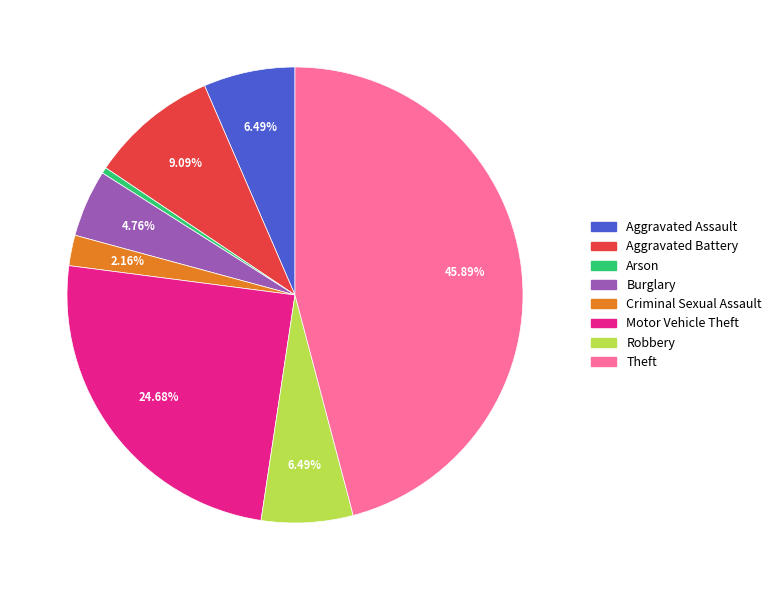

Does any single category account for the majority?

No